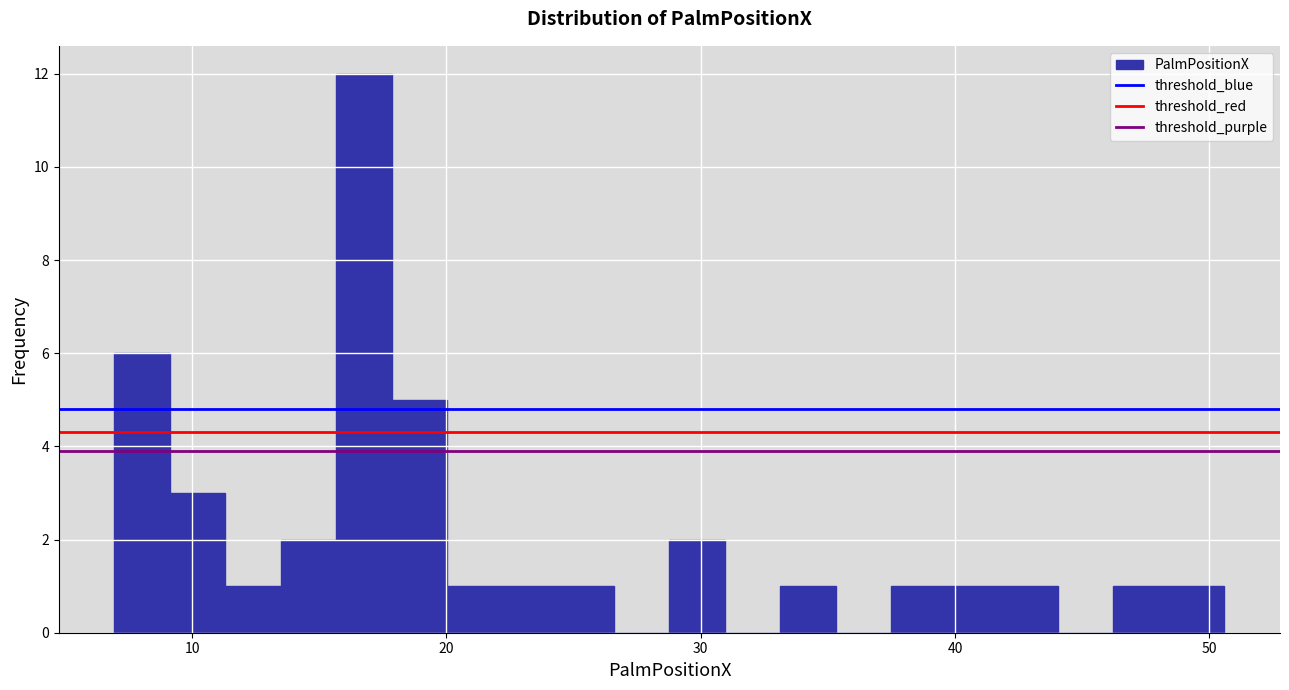

Read against the x-axis, roughly where is the centre of the tallest bar?

17